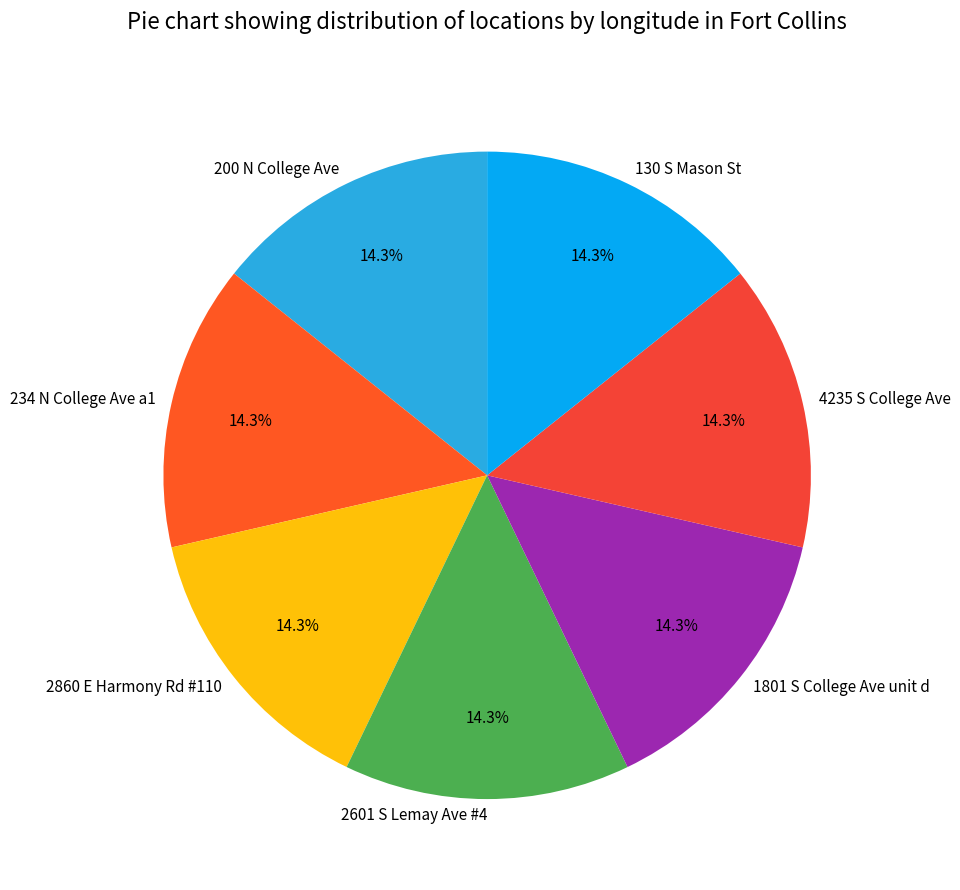

Is the sum of 2860 E Harmony Rd #110 and 4235 S College Ave greater than half?

No